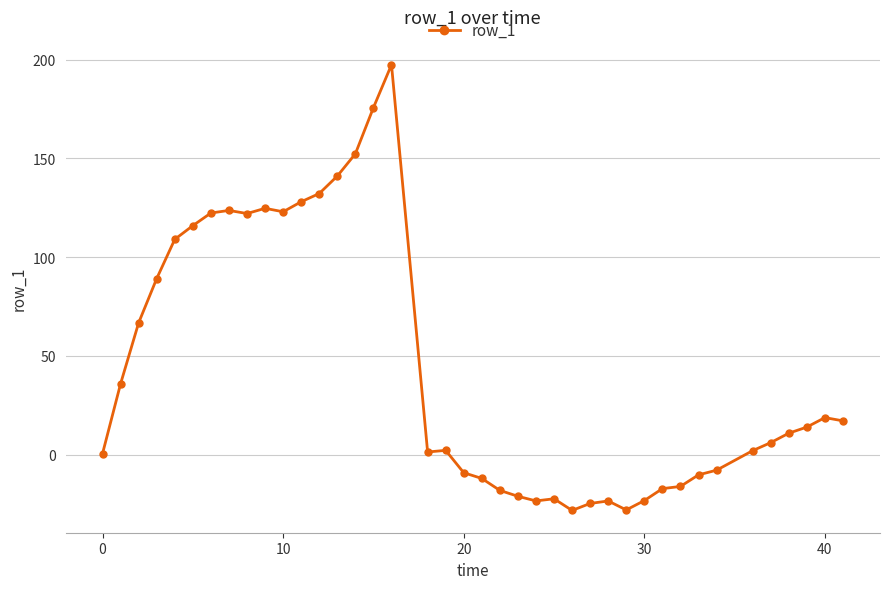

True or false: the data has more than 0 interior local peaks.

True